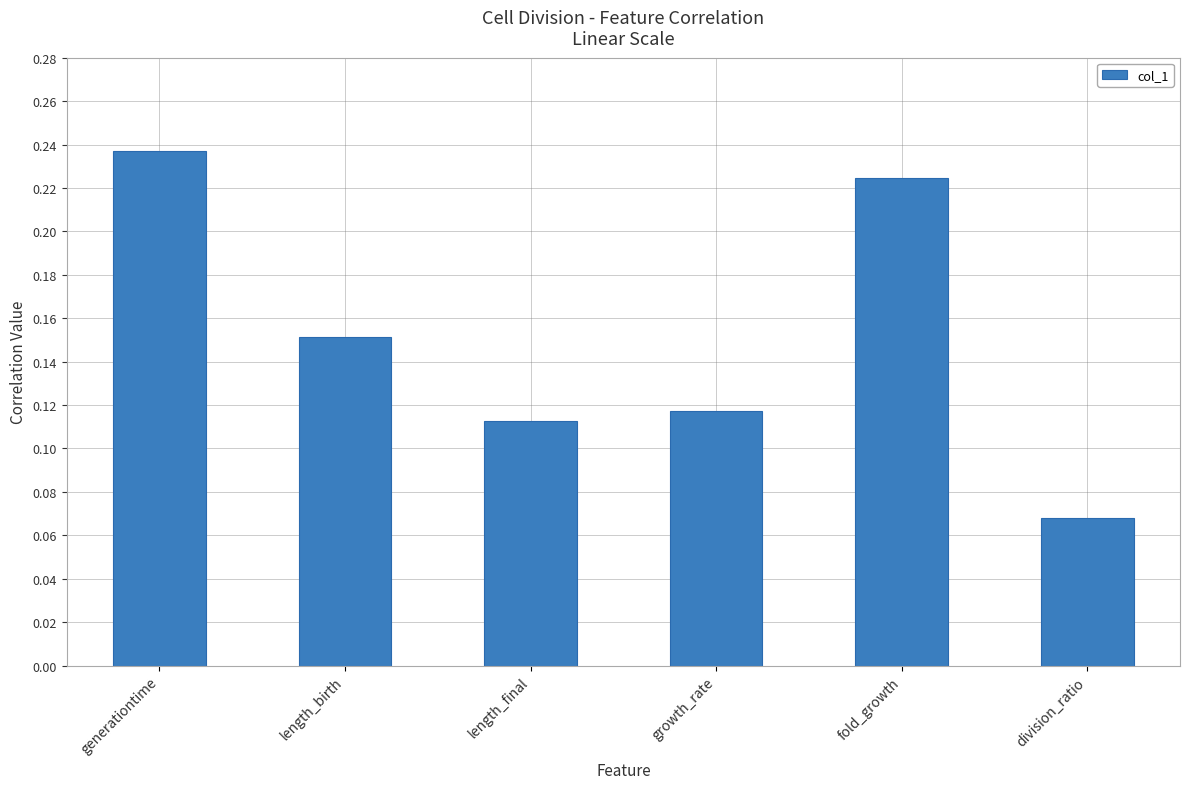

What is the sum of the values at length_birth and length_final?

0.3